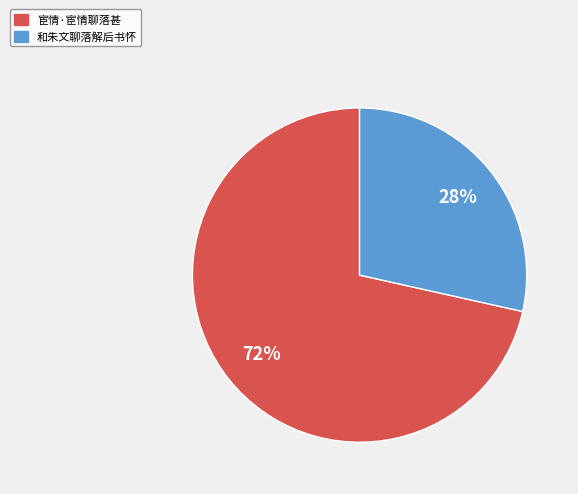

Which category has the smallest portion of the pie?

和朱文聊落解后书怀